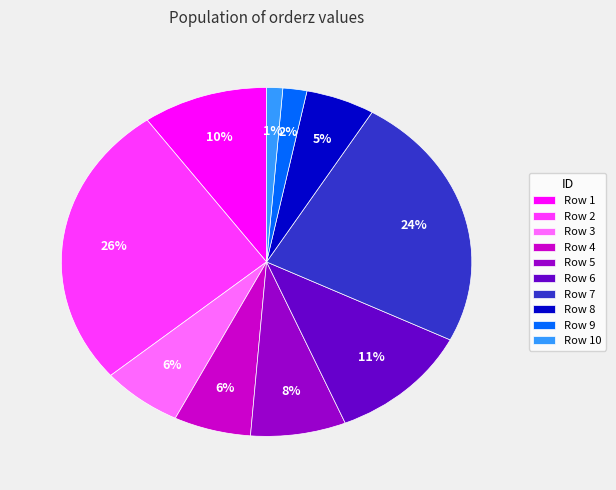

Between Row 8 and Row 2, which is larger?

Row 2